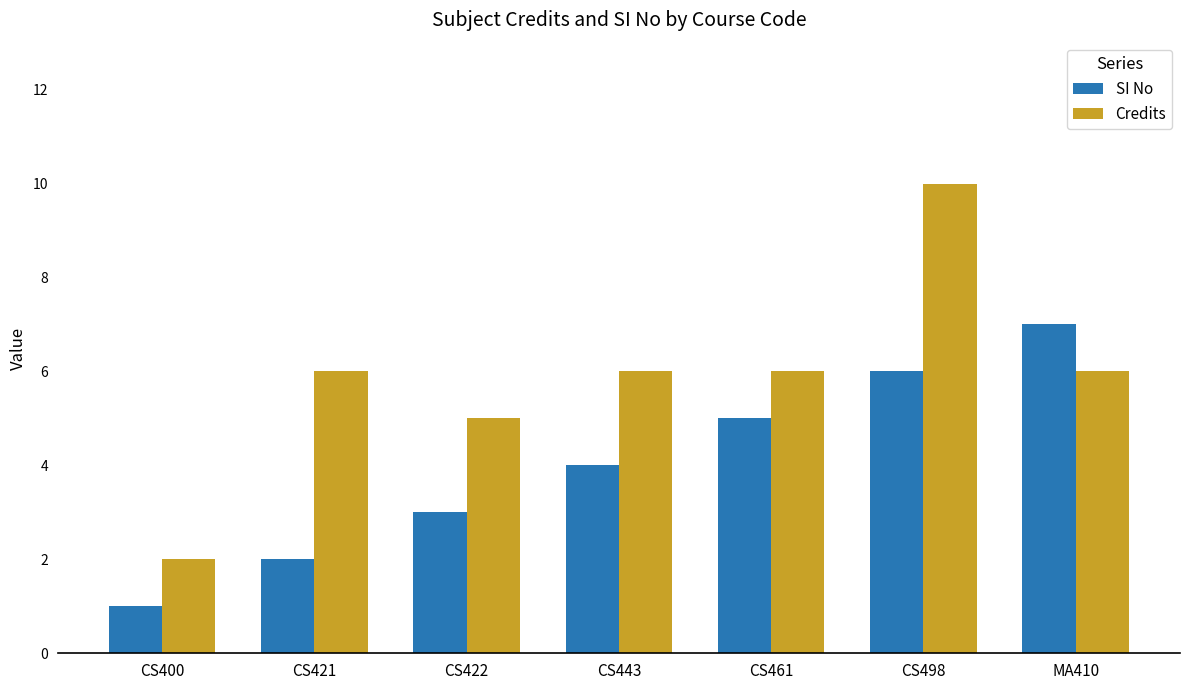

What is the average value of the Credits series?

6